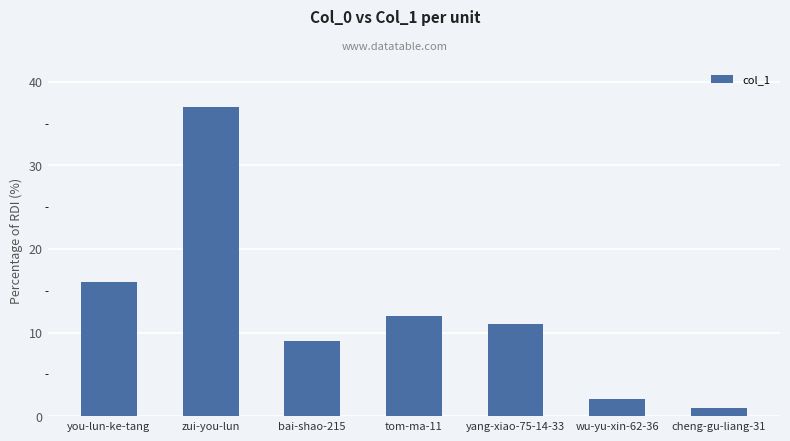

The chart shows a value of 12 at tom-ma-11. True or false?

True